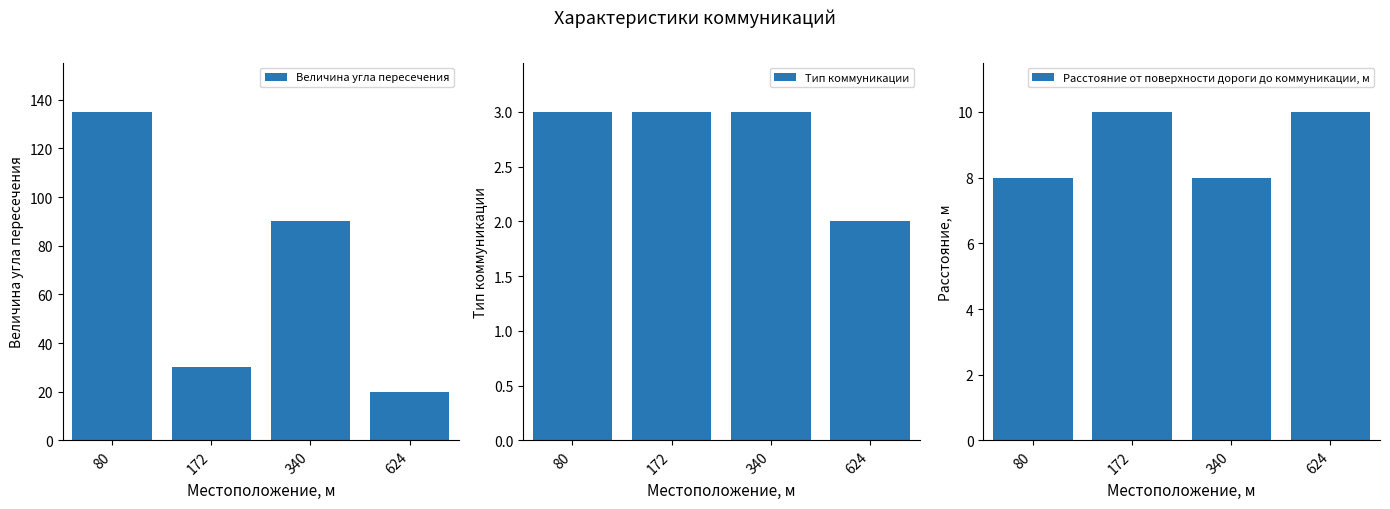

At which label is Расстояние от поверхности дороги до коммуникации, м closest to 9?

80